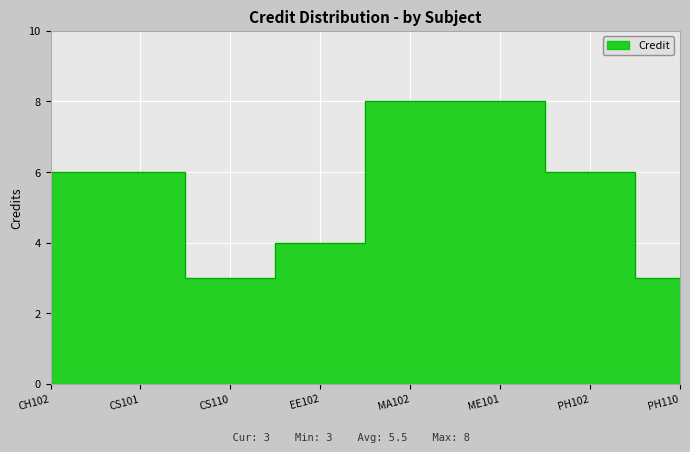

True or false: the data has more than 2 interior local peaks.

False